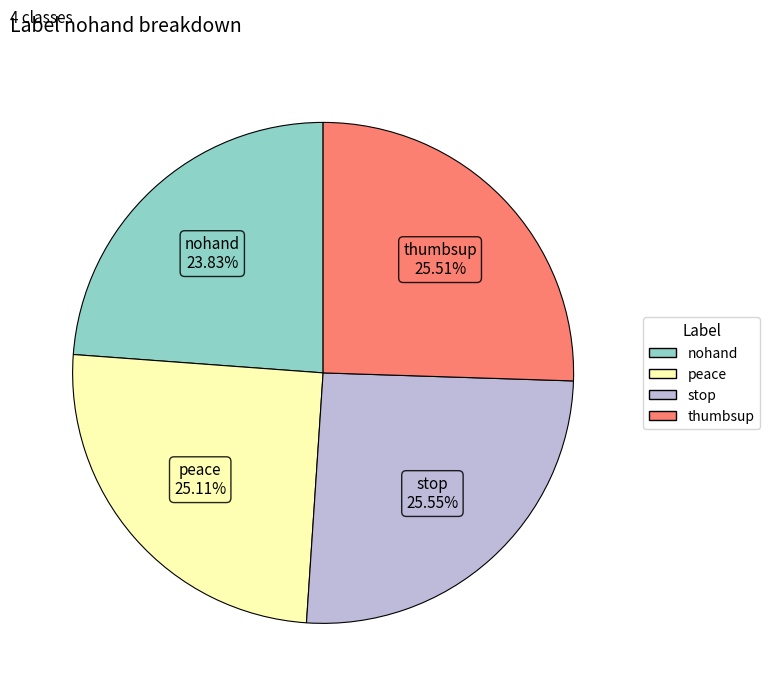

Which has a higher value, stop or nohand?

stop